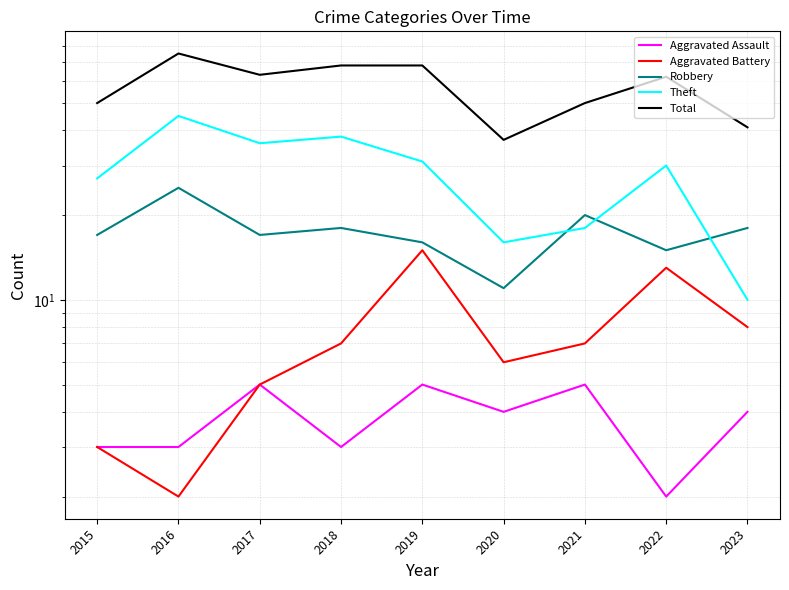

Reading left to right, what are all the values shown in this chart?

Aggravated Assault: 3	3	5	3	5	4	5	2	4
Aggravated Battery: 3	2	5	7	15	6	7	13	8
Robbery: 17	25	17	18	16	11	20	15	18
Theft: 27	45	36	38	31	16	18	30	10
Total: 50	75	63	68	68	37	50	62	41